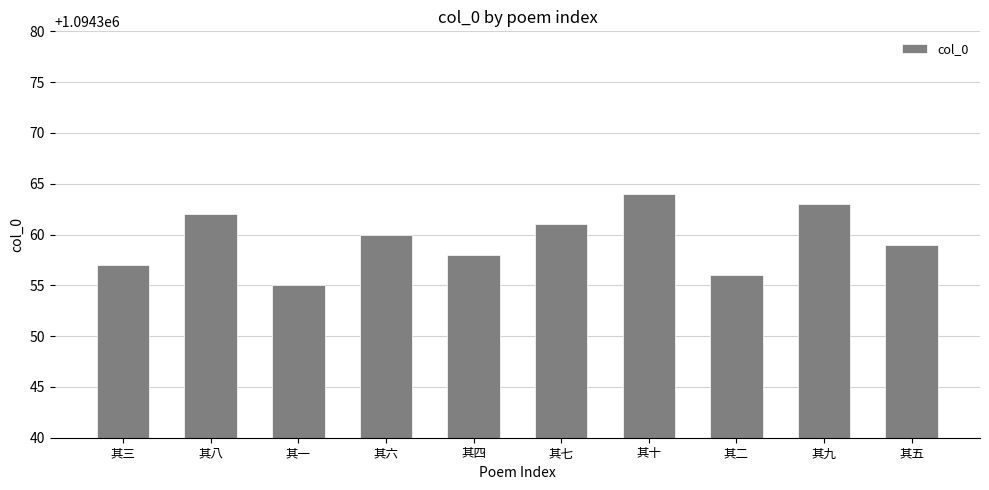

What is the value of the 6th bar from the left?

1094361